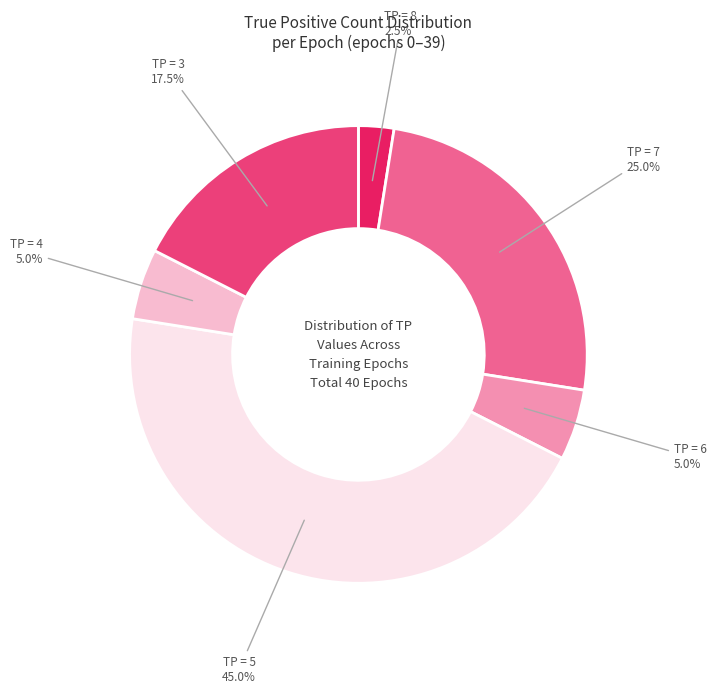

Does any single category account for the majority?

No